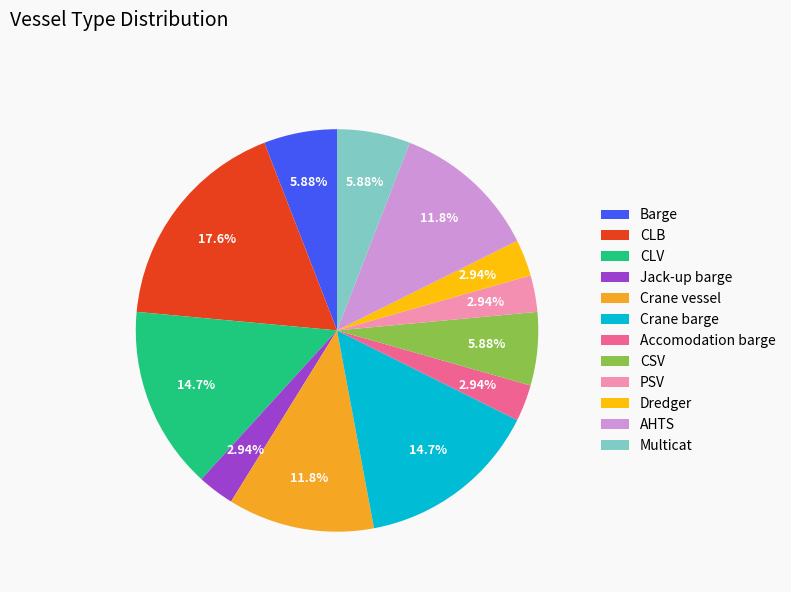

To the nearest percent, what portion does AHTS represent?

12%